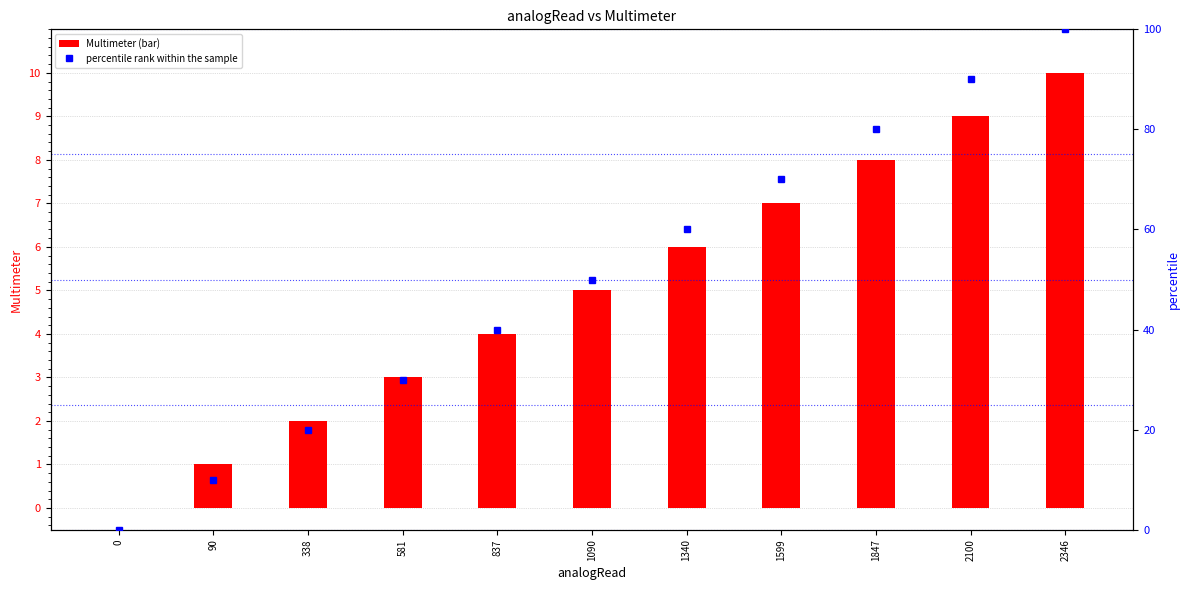

What is the difference between the Multimeter (bar) values at 0 and 2100?

9